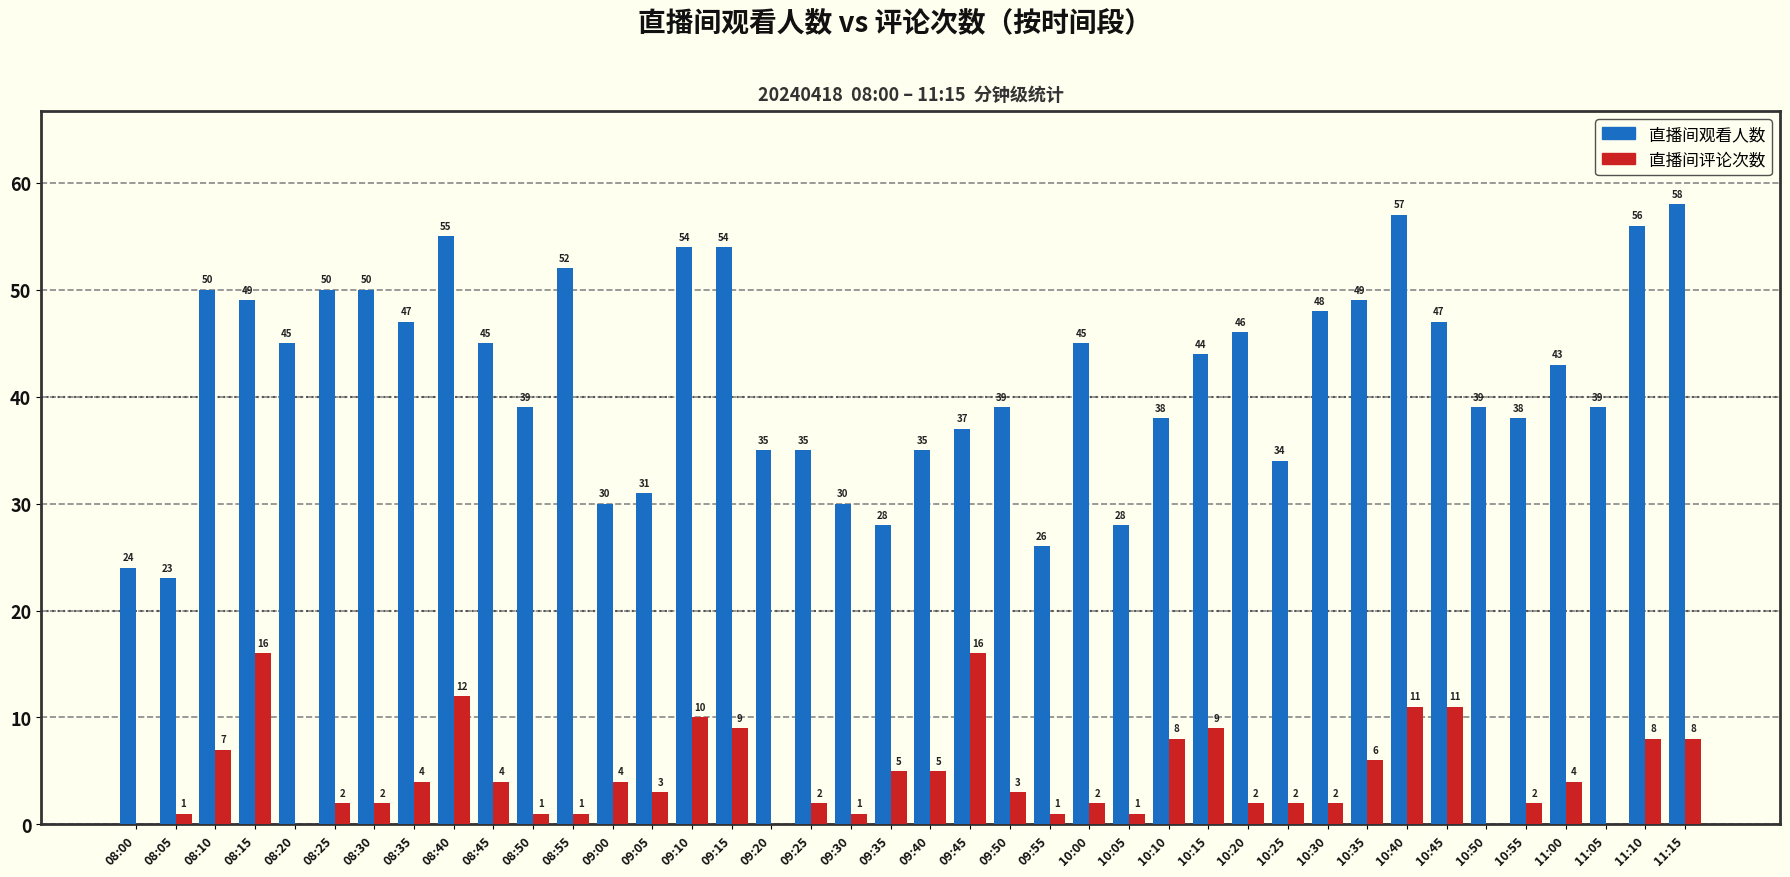

The value of 直播间评论次数 at 09:40 is 5. True or false?

True